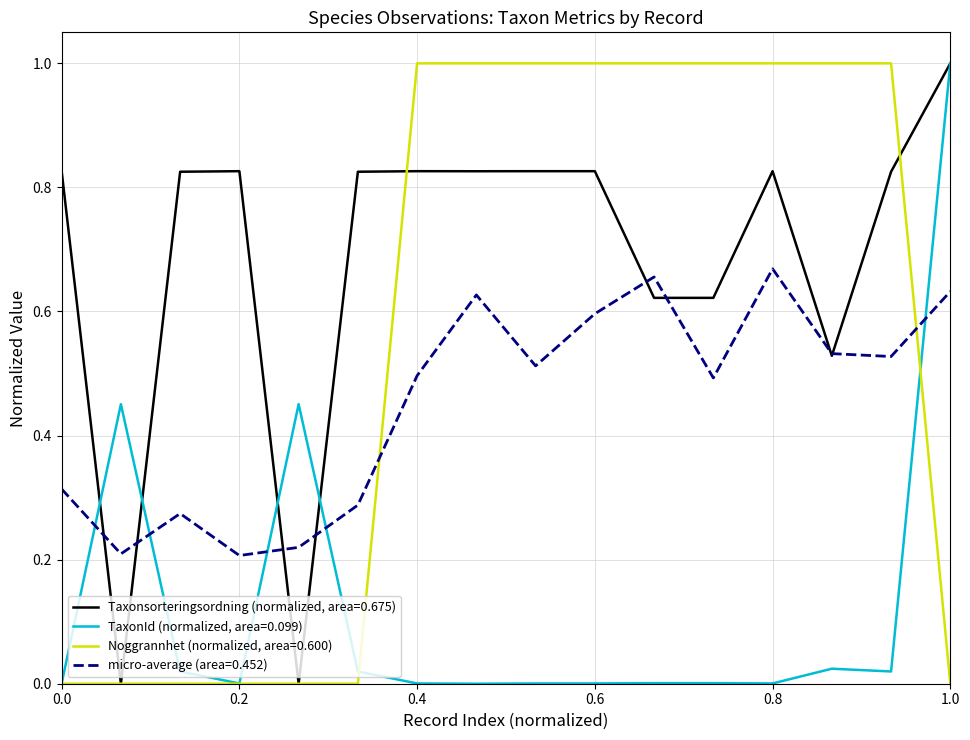

After their last crossing, which series has the higher values: Noggrannhet (normalized, area=0.600) or micro-average (area=0.452)?

micro-average (area=0.452)